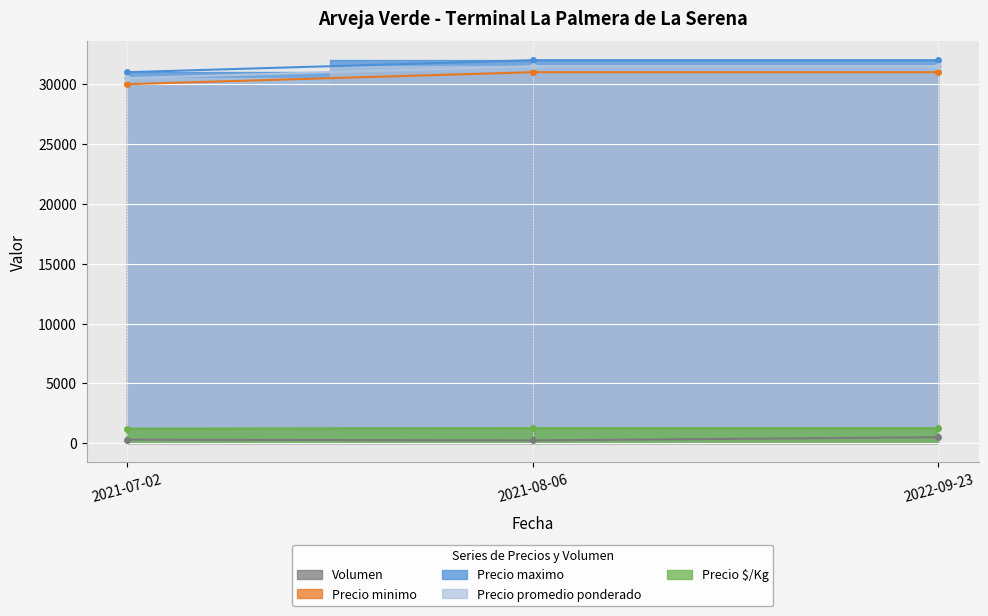

At which category is the sum across all series the highest?

2022-09-23